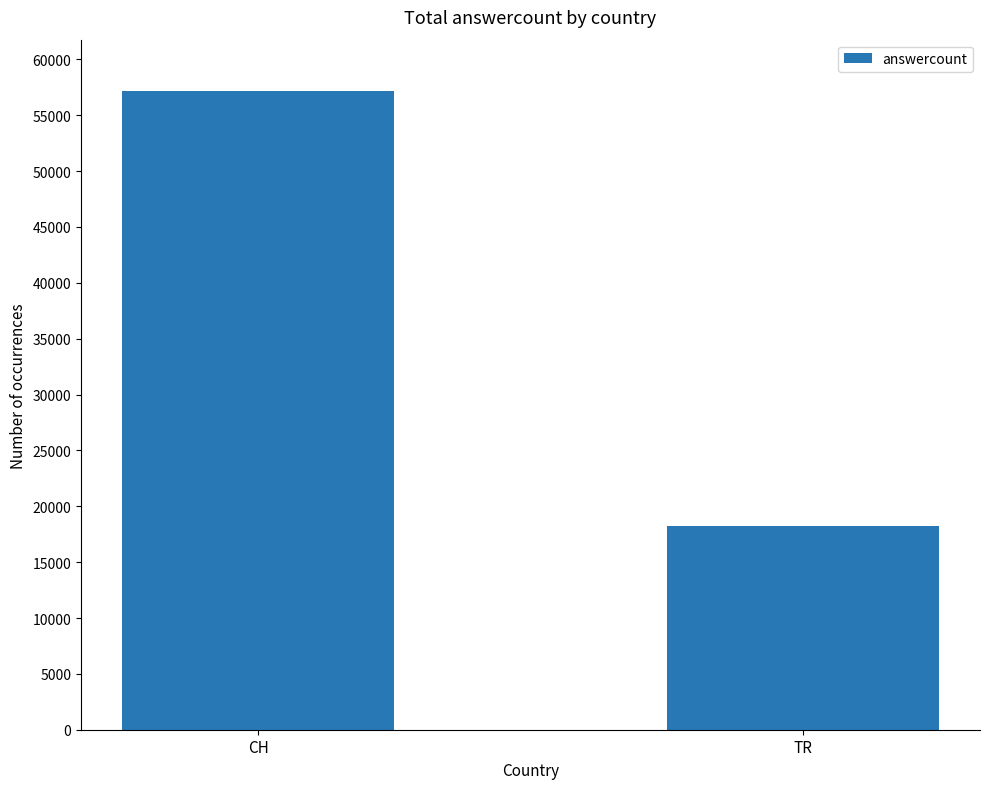

What is the label of the 1st bar from the right?

TR